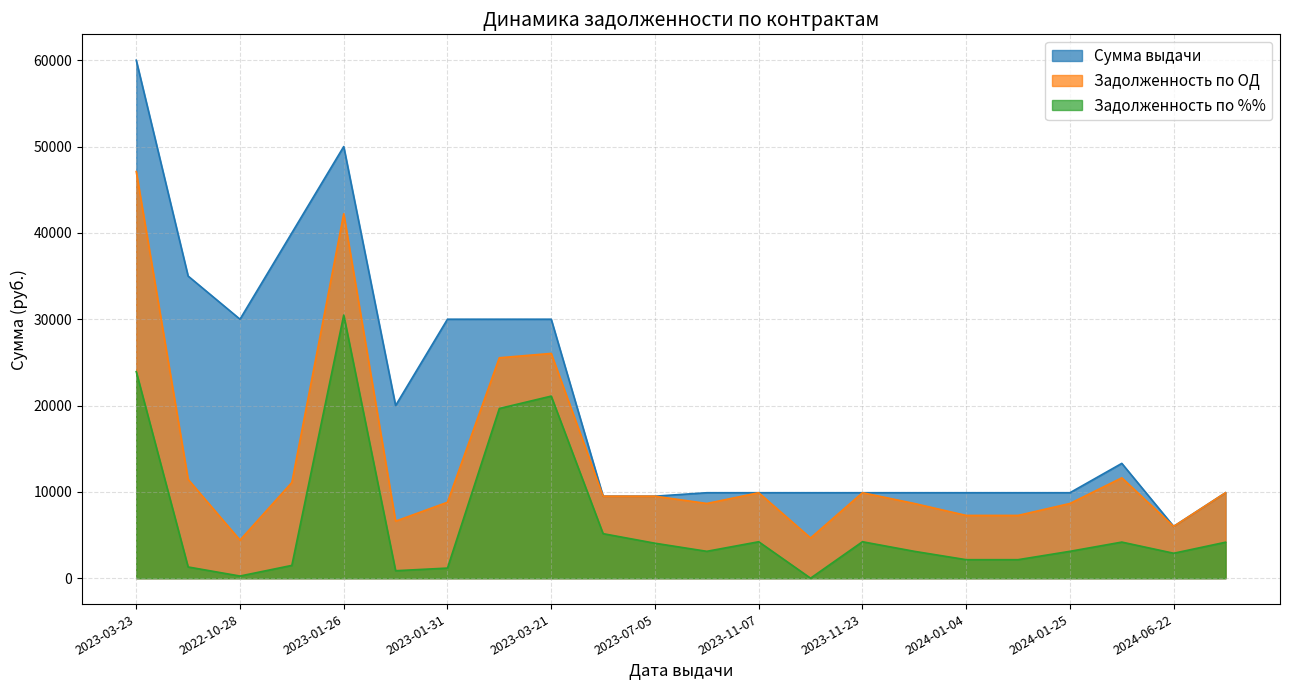

Rank the series by their average value, from highest to lowest.

Сумма выдачи, Задолженность по ОД, Задолженность по %%